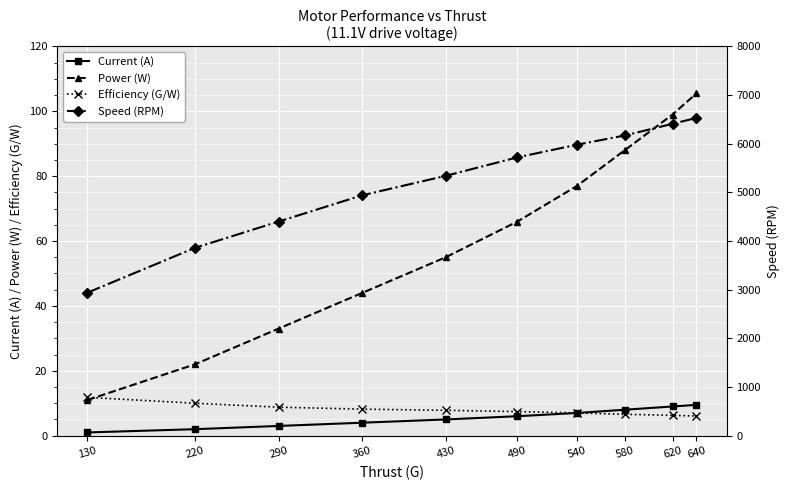

What is the difference between the Current (A) values at 540 and 580?

1.0